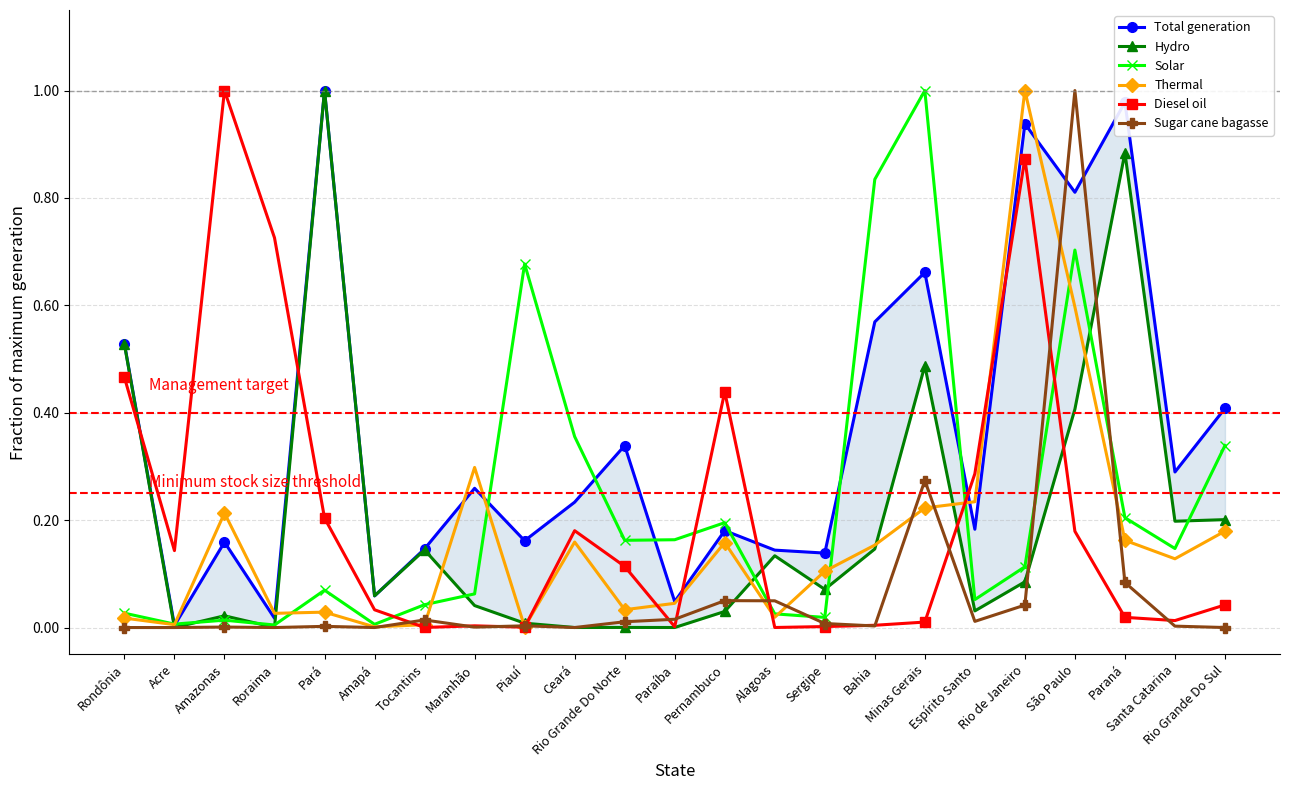

How many interior local peaks does the Total generation series have?

8